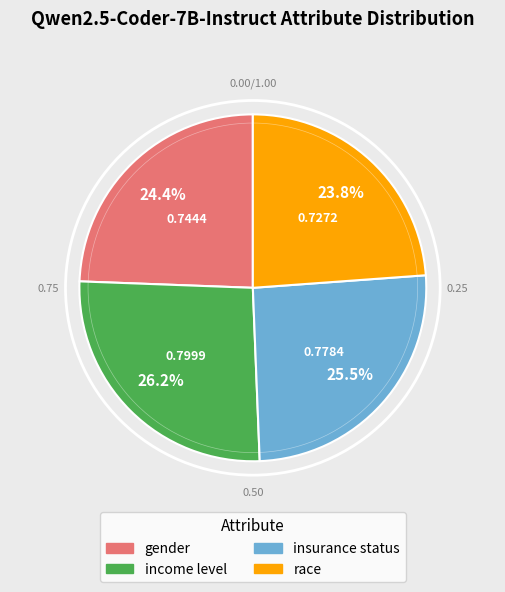

What percentage is NOT represented by income level?

73.8%